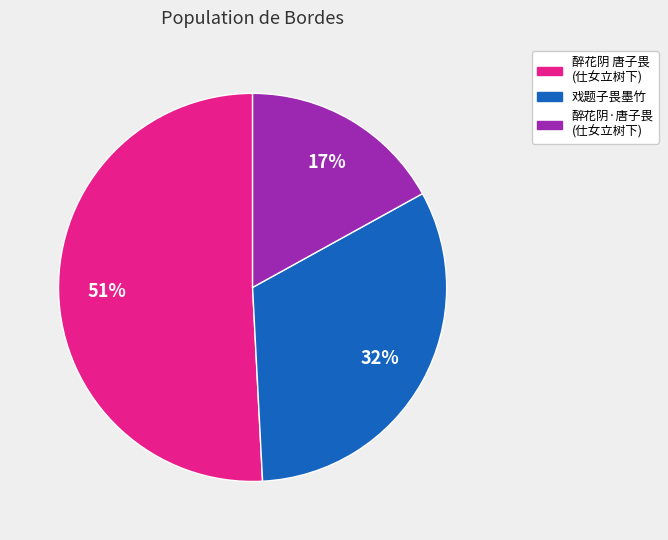

To the nearest percent, what is the average slice percentage?

33%